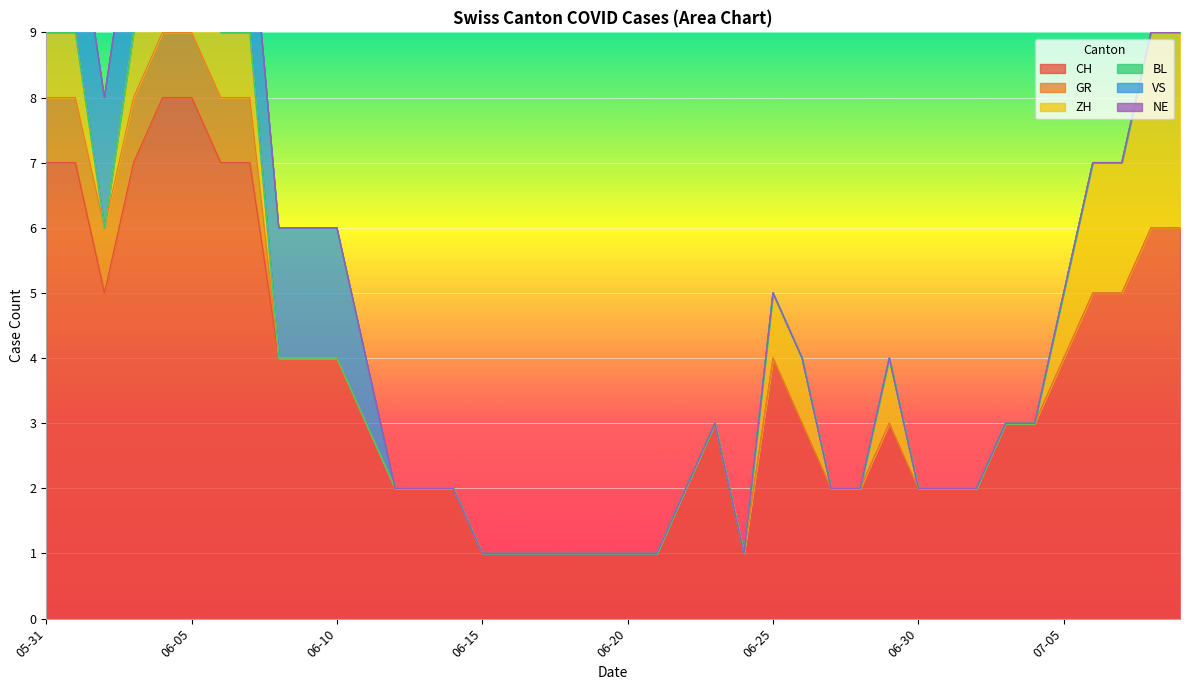

What are all the series names shown in the legend?

CH, GR, ZH, BL, VS, NE